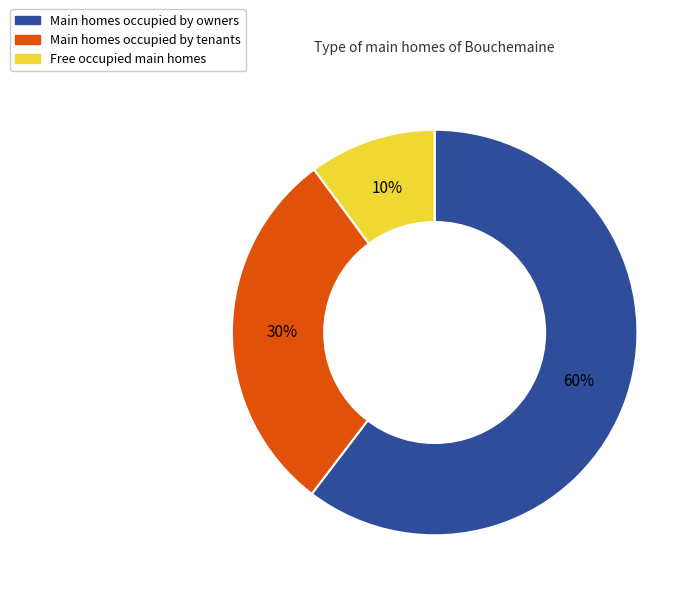

To the nearest percent, what is the difference between the largest and smallest slice percentages?

50%